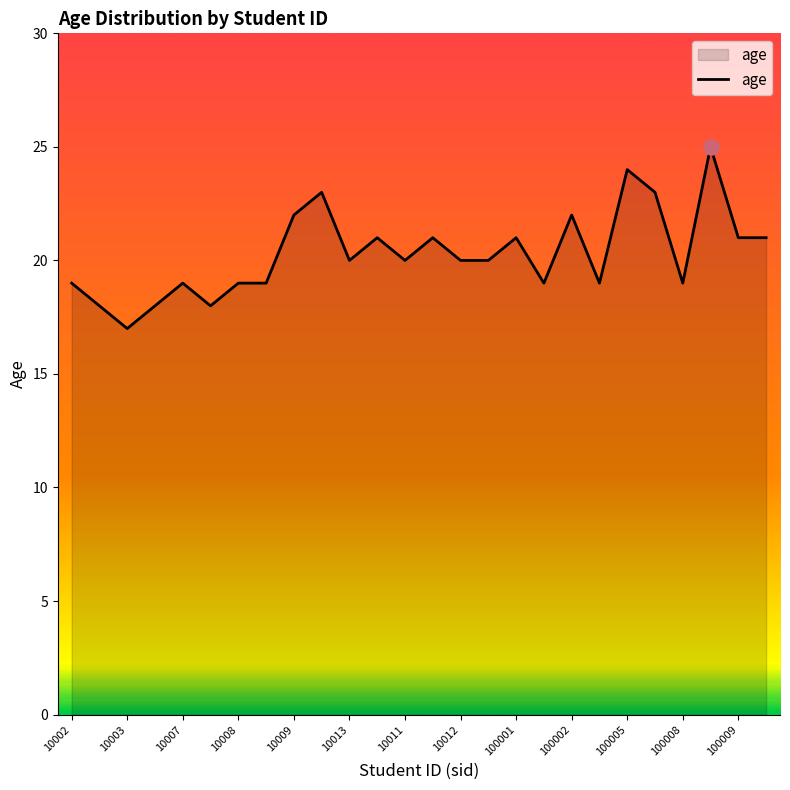

What is the maximum value shown in the chart?

25